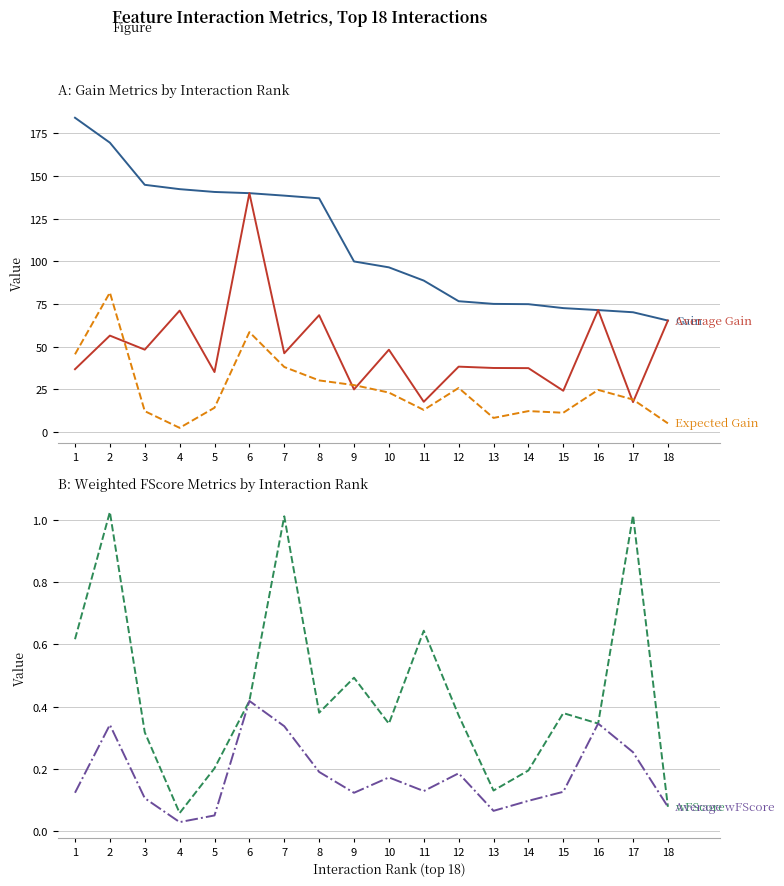

In wFScore, how many points are higher than both neighbors (excluding endpoints)?

6